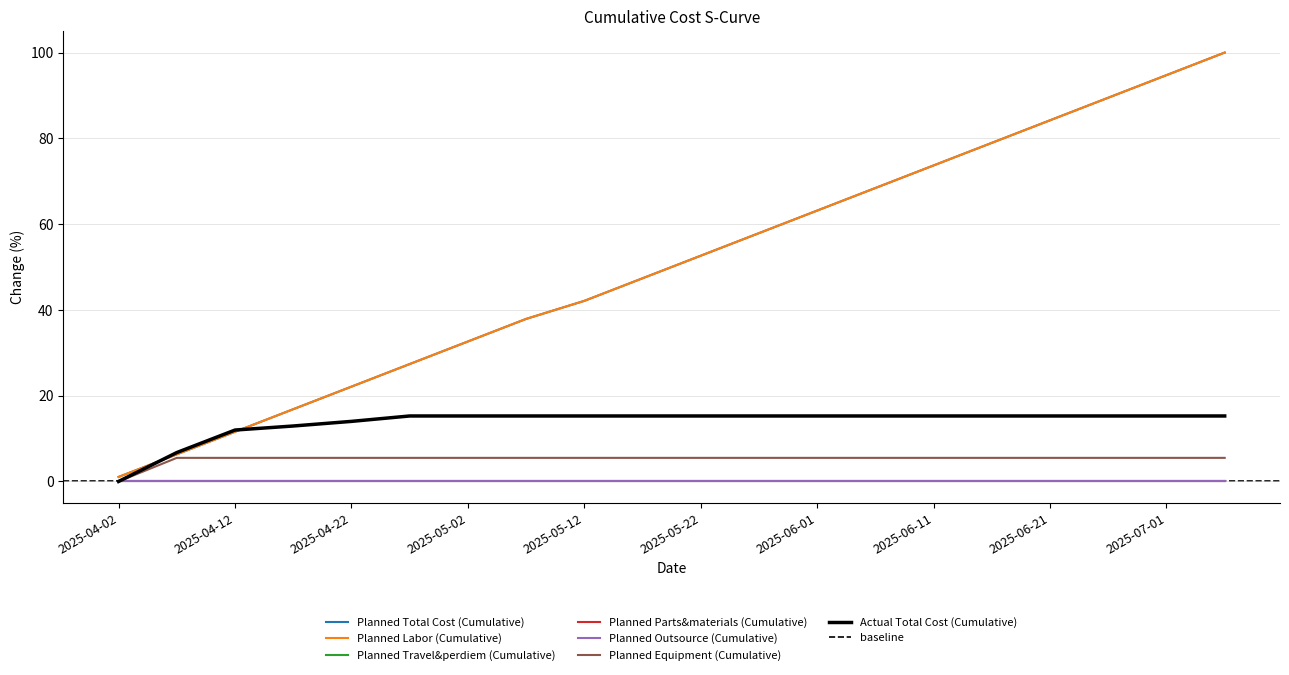

What is the value of the Planned Equipment (Cumulative) point at the 15th from the left?

5.5